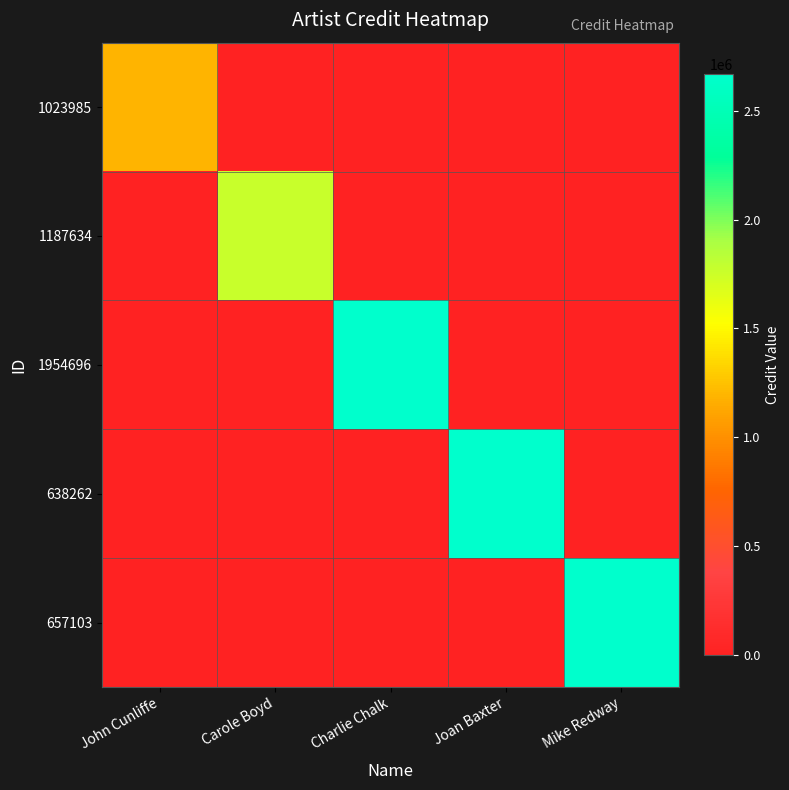

Which has a higher value, Mike Redway or Carole Boyd?

Mike Redway